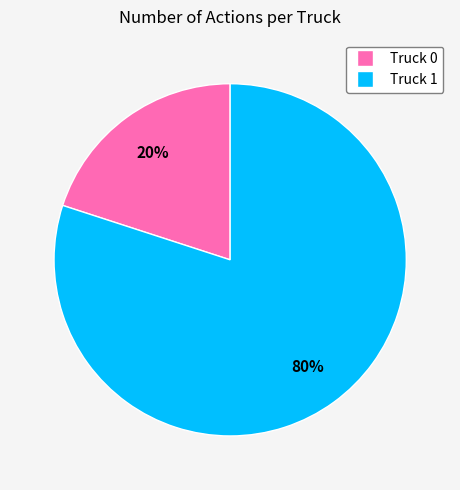

To the nearest percent, what is the difference between the Truck 0 and Truck 1 slice percentages?

60%